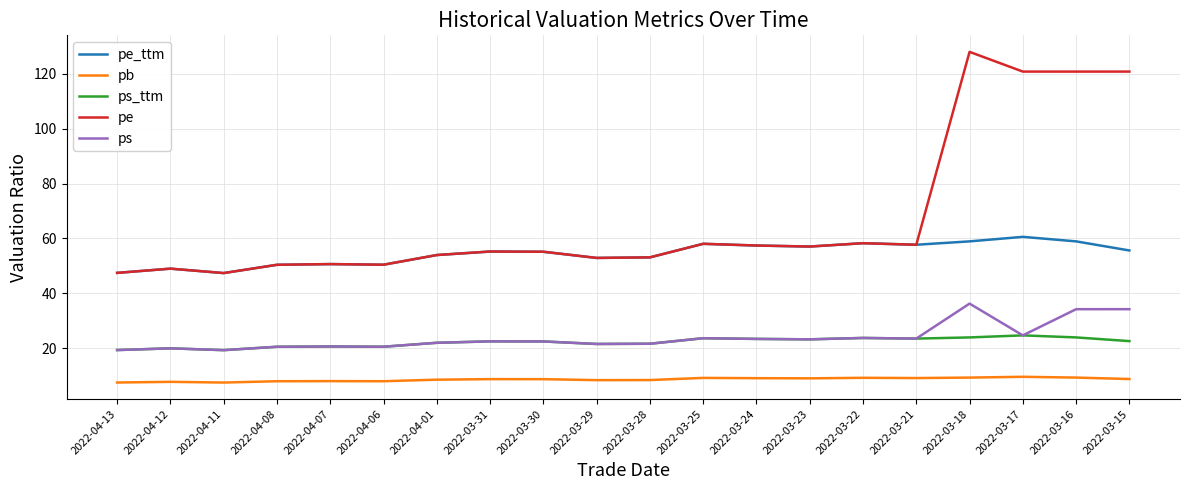

What position from the left is 2022-03-28?

11